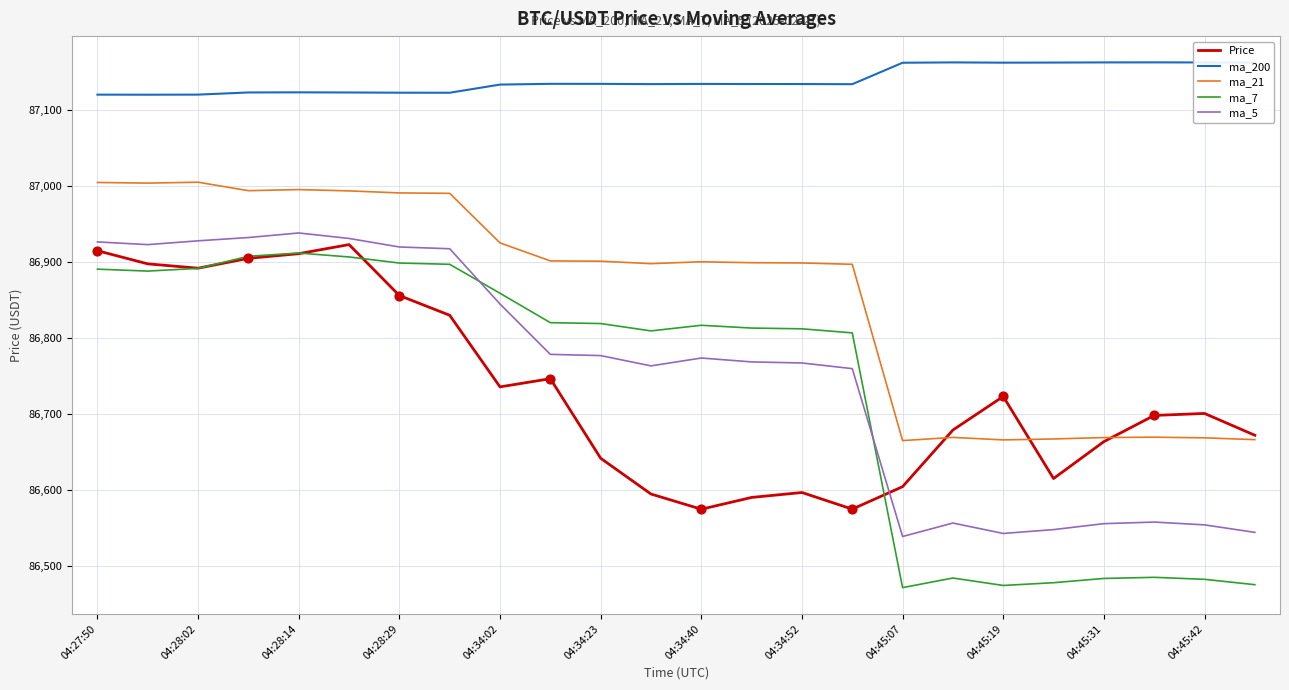

Which series has the largest total across all categories?

ma_200